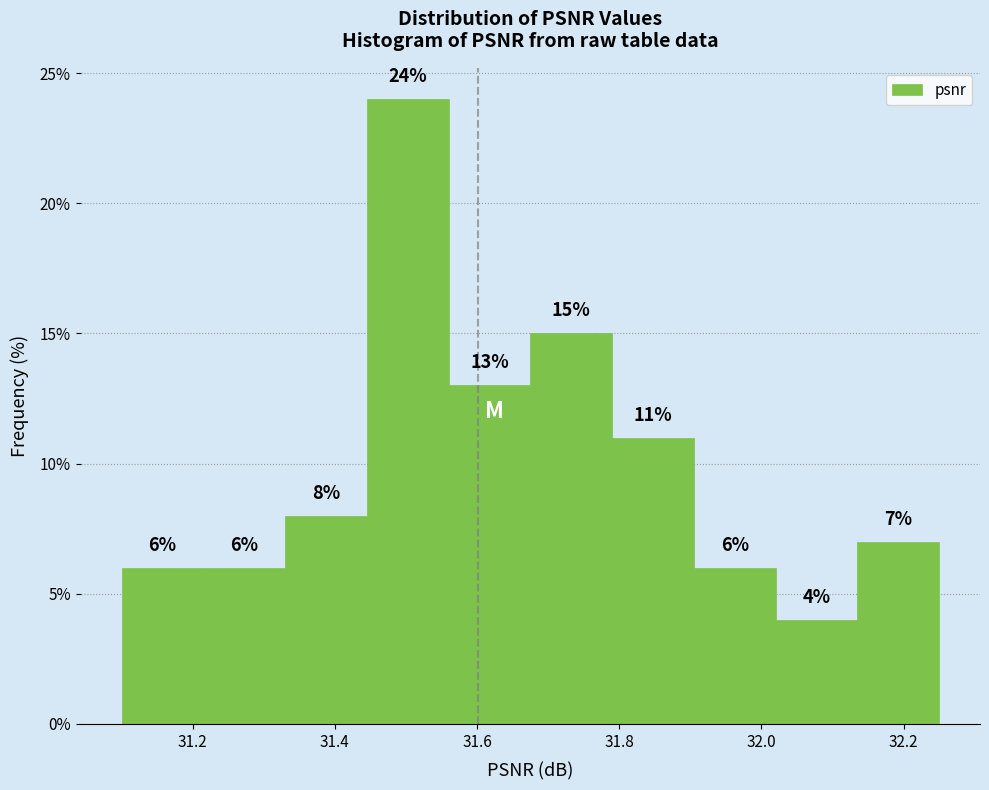

Which range on the x-axis has the tallest bar?

31.445 to 31.560